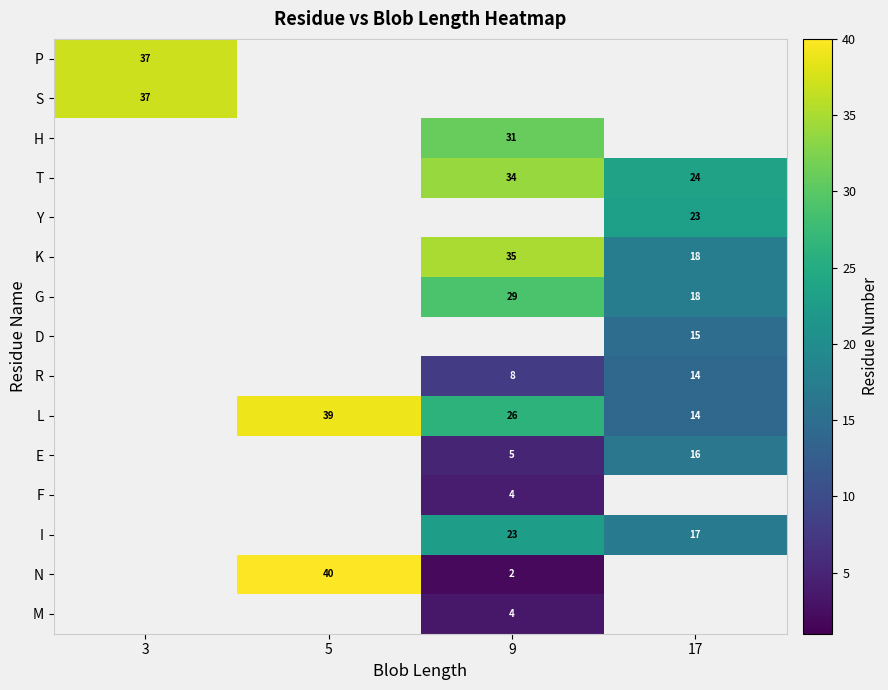

The L series shows 39.0 at 5. True or false?

True